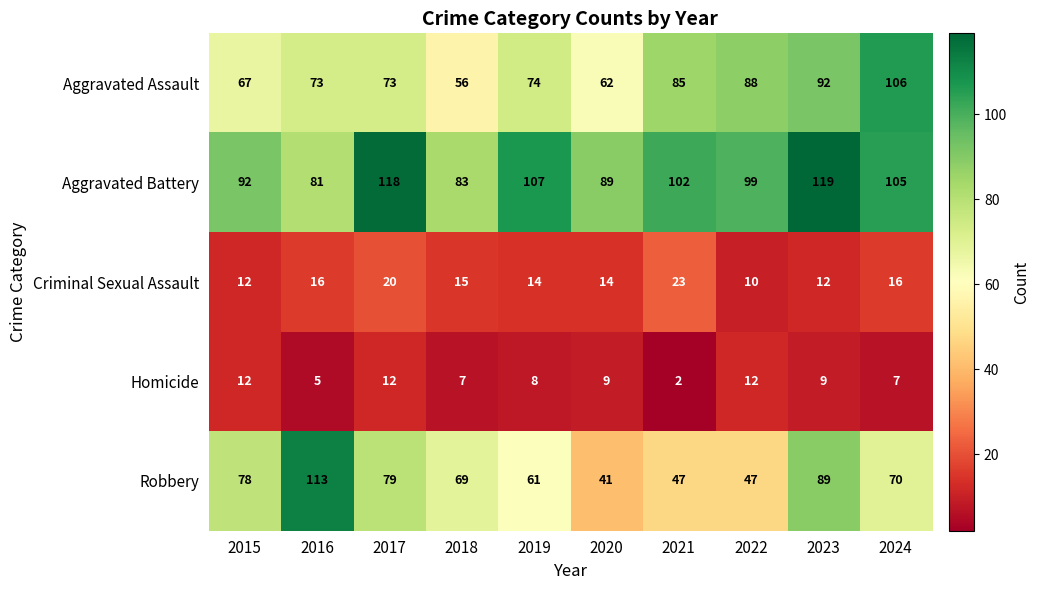

Between 2020 and 2023, which series saw the biggest shift?

Robbery